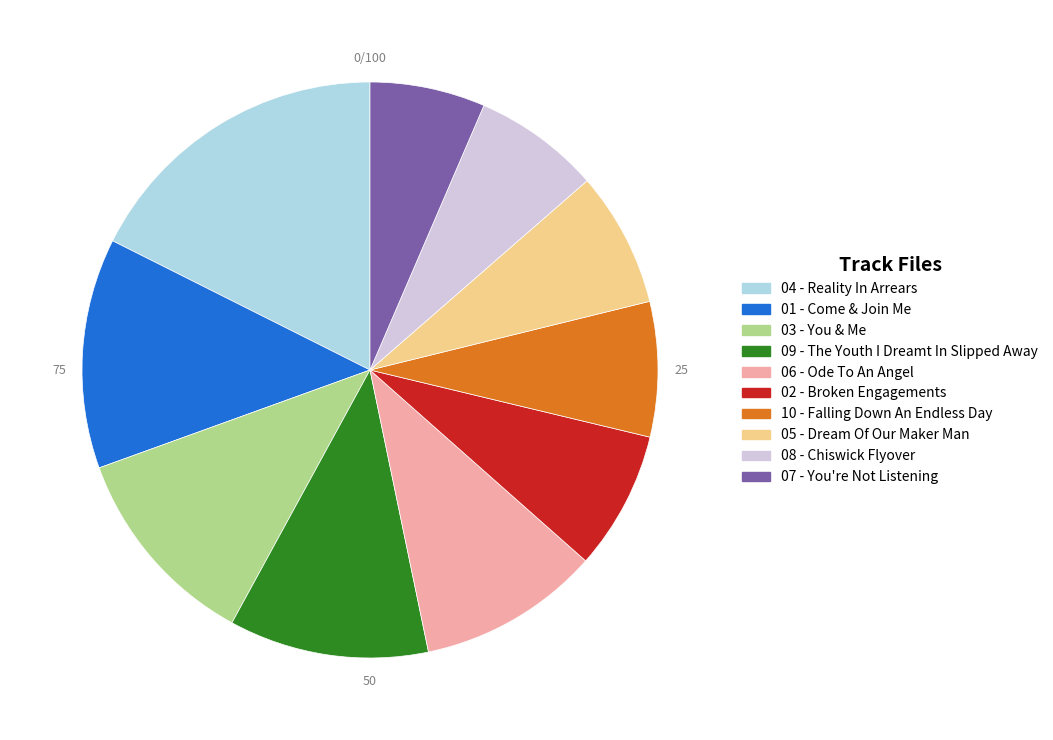

Count the number of slices in the pie.

10